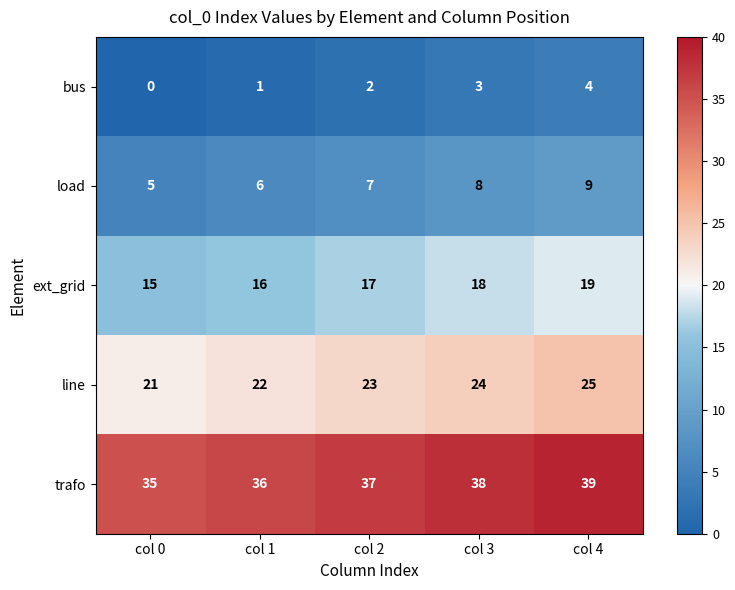

What is the average value of the ext_grid series?

17